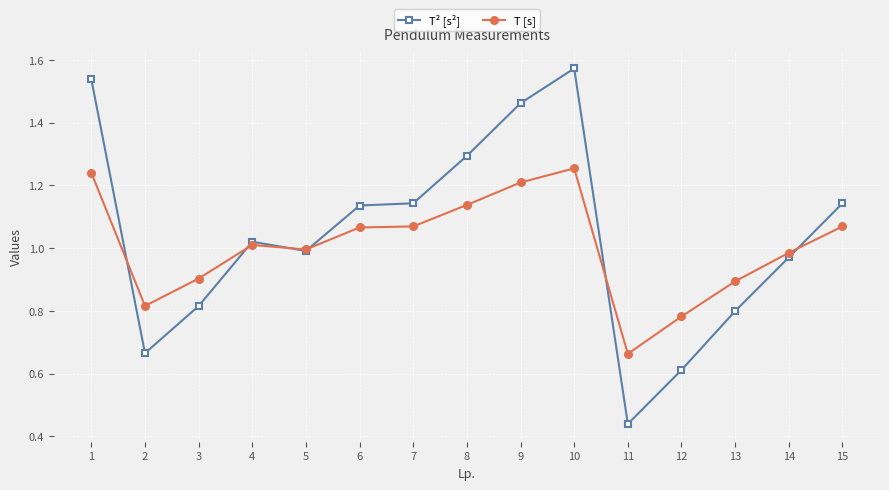

Which series changed the most between 7 and 9?

T² [s²]